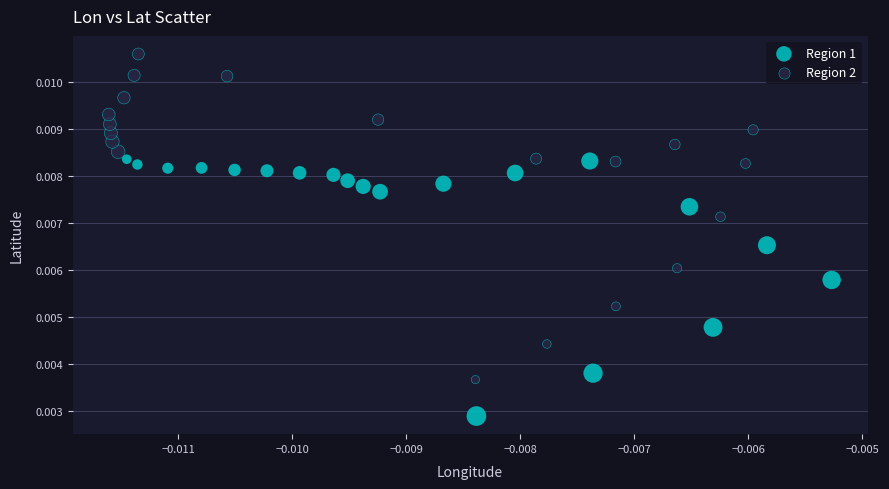

What are all the series names shown in the legend?

Region 1, Region 2